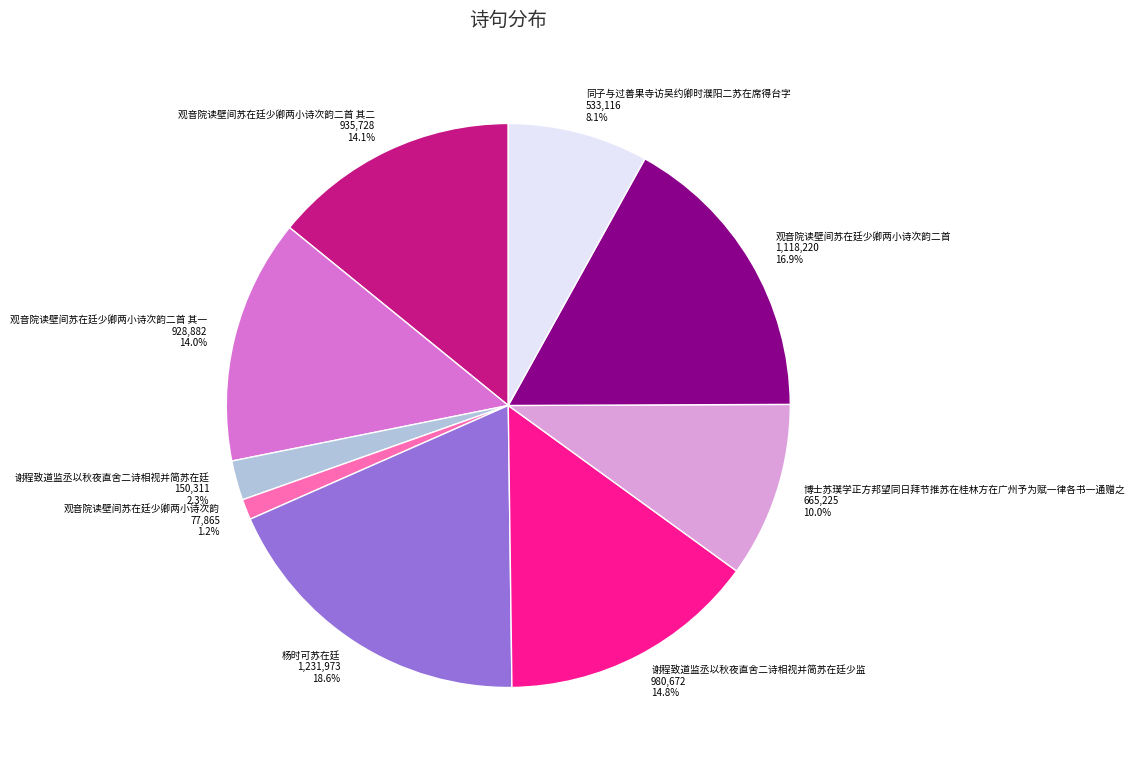

Do 观音院读壁间苏在廷少卿两小诗次韵二首 其一 and 同子与过善果寺访吴约卿时濮阳二苏在席得台字 together represent more than half of the pie?

No